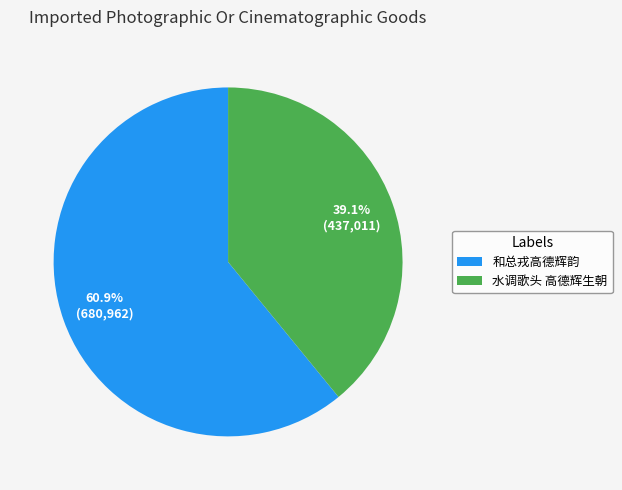

Approximately how many times larger is the value at 水调歌头 高德辉生朝 compared to 和总戎高德辉韵?

0.6